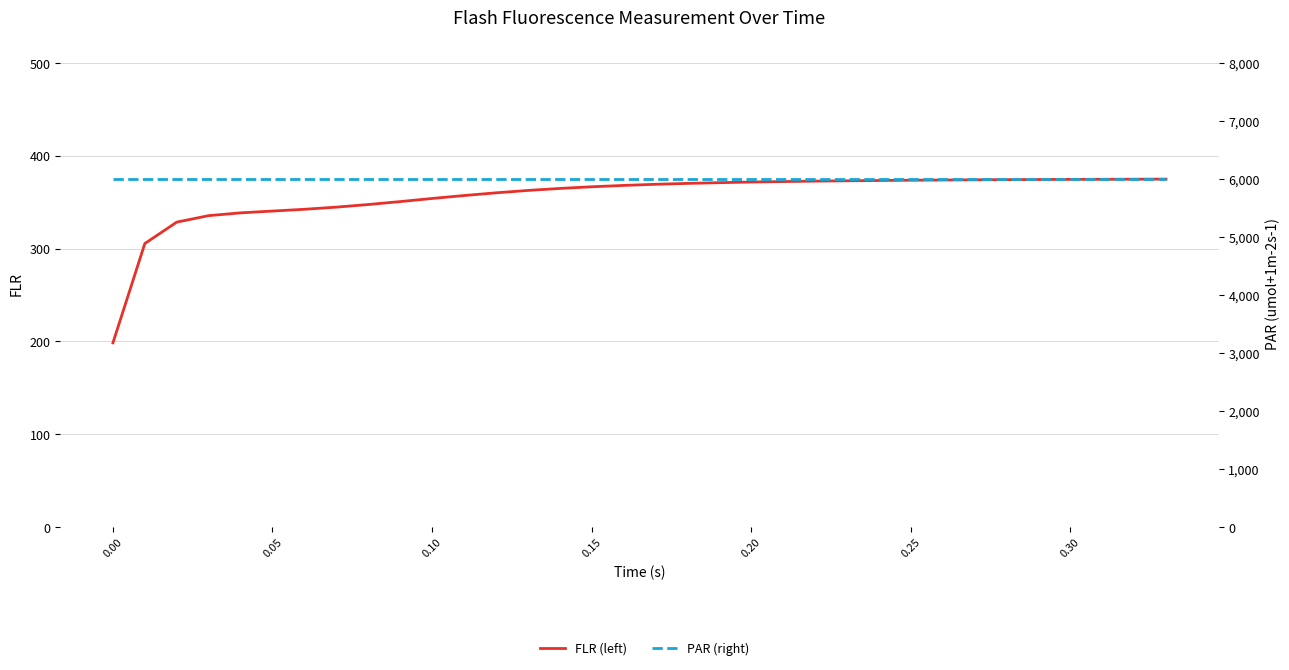

What is the lowest value of the FLR (left) series?

198.4